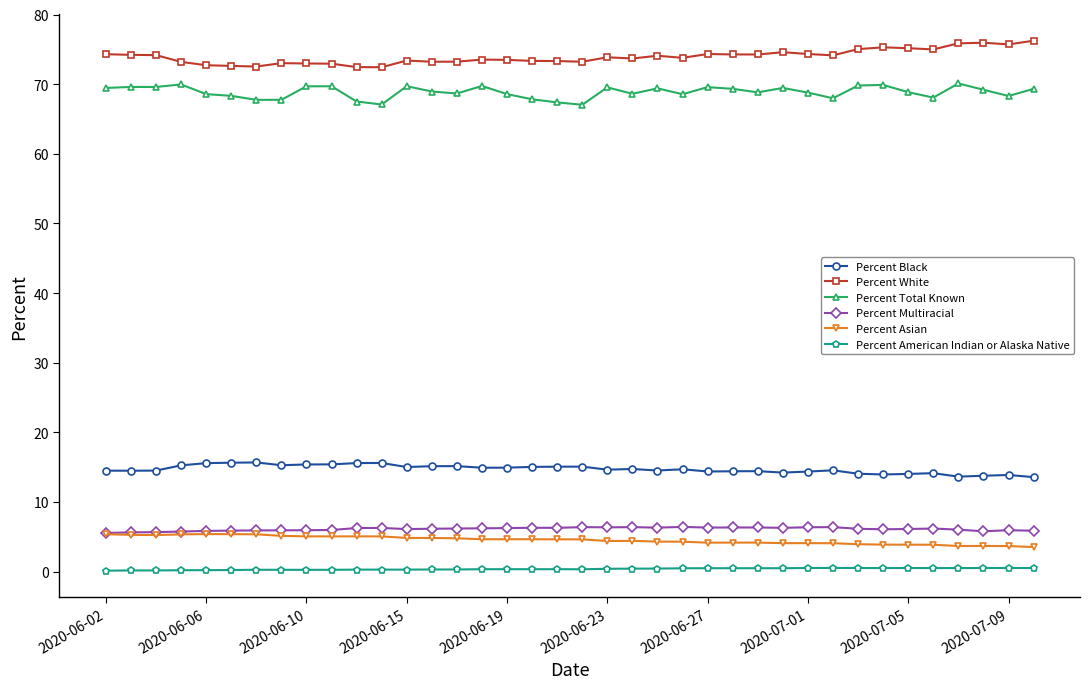

True or false: Percent Black and Percent White intersect in this chart.

False